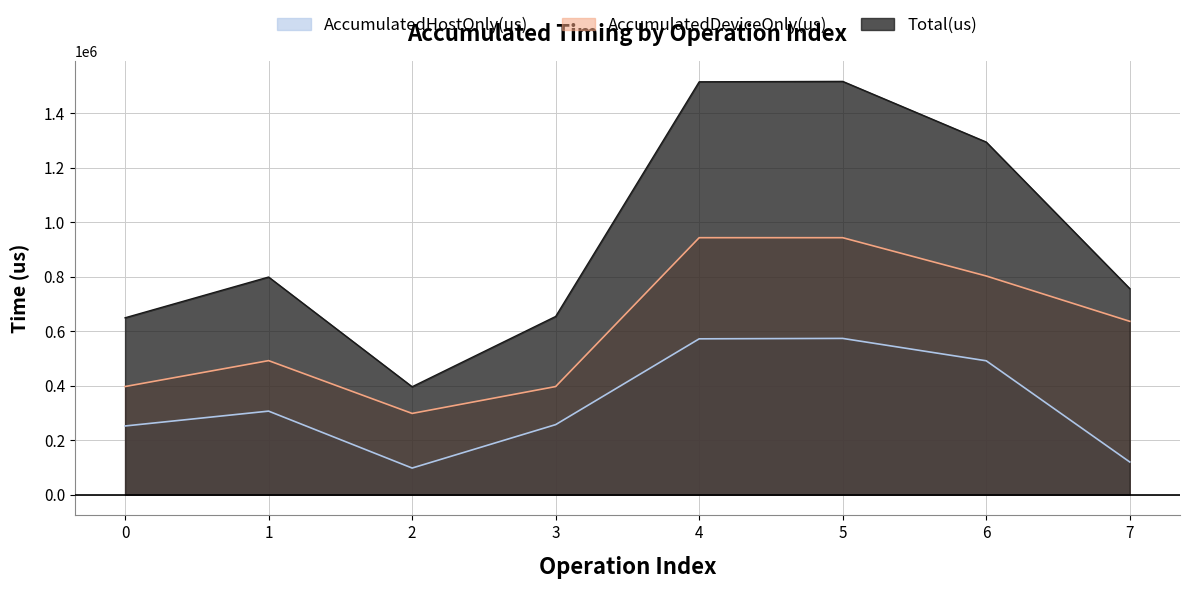

What is the maximum value for AccumulatedHostOnly(us)?

573390.0